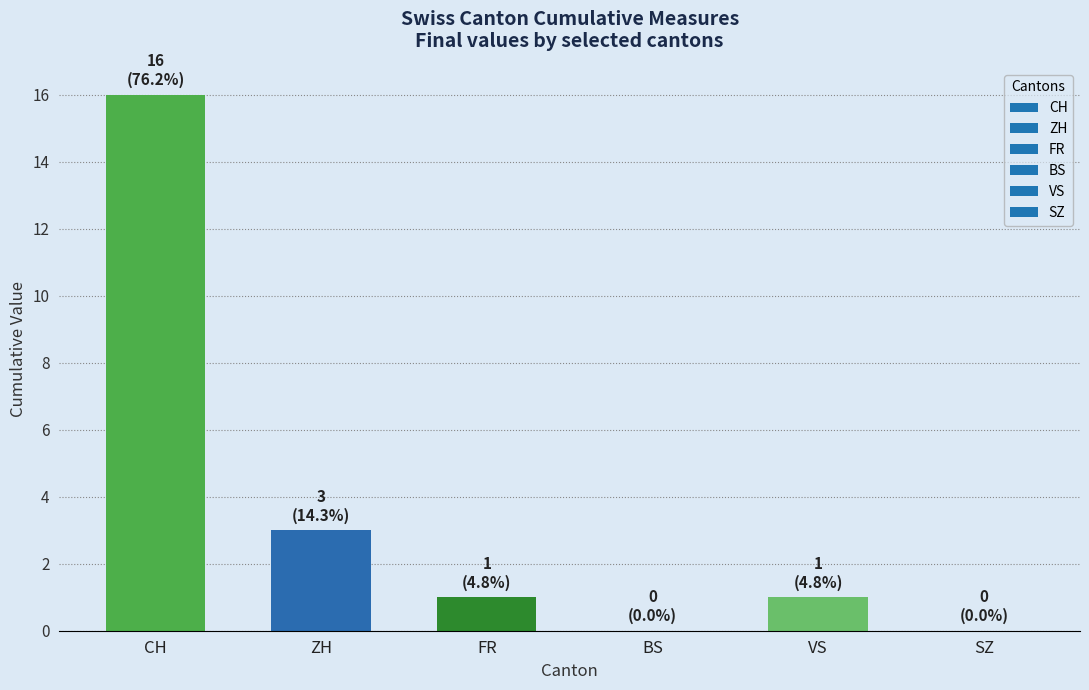

Which has a higher value, SZ or CH?

CH